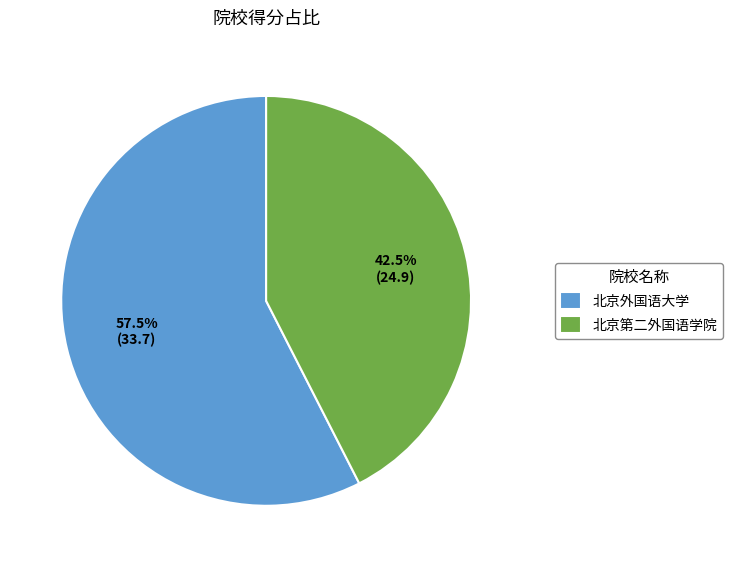

How many slices are in this pie chart?

2